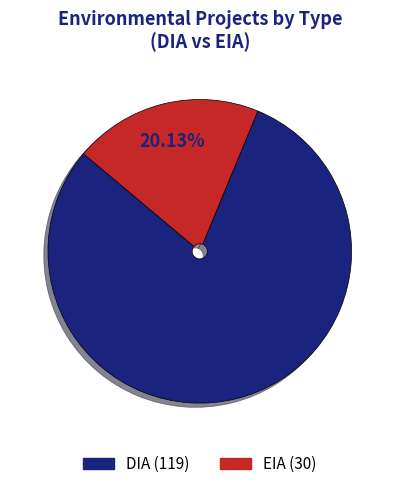

How many segments does this pie chart have?

2